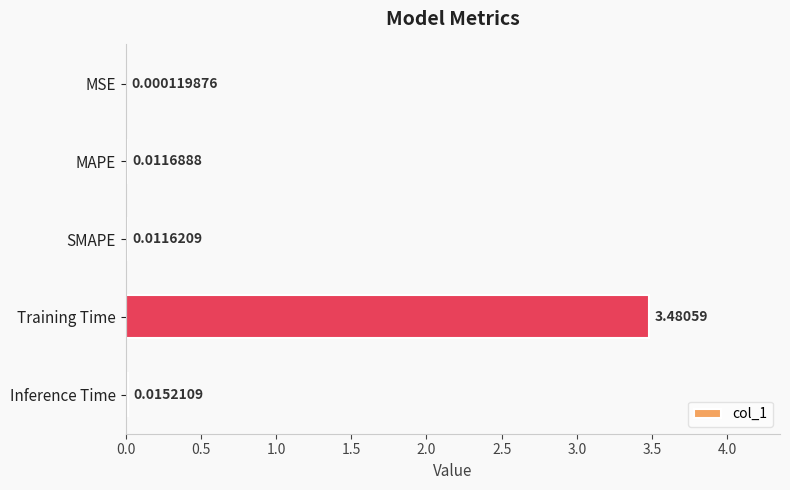

Does the chart contain stacked bars?

No